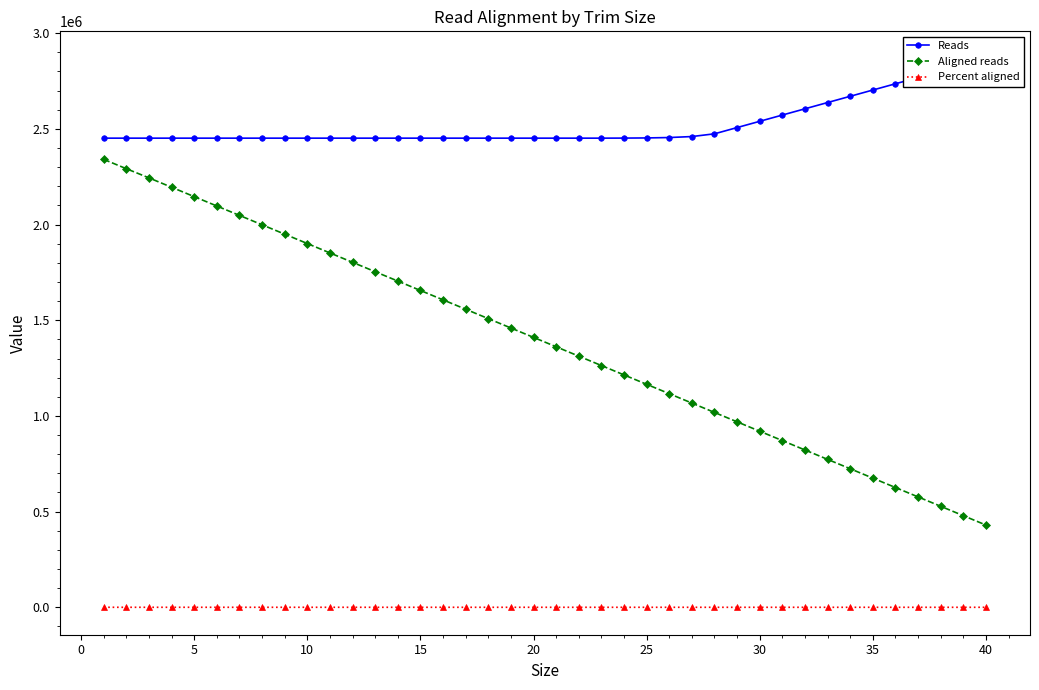

True or false: Aligned reads and Percent aligned cross at least once.

False